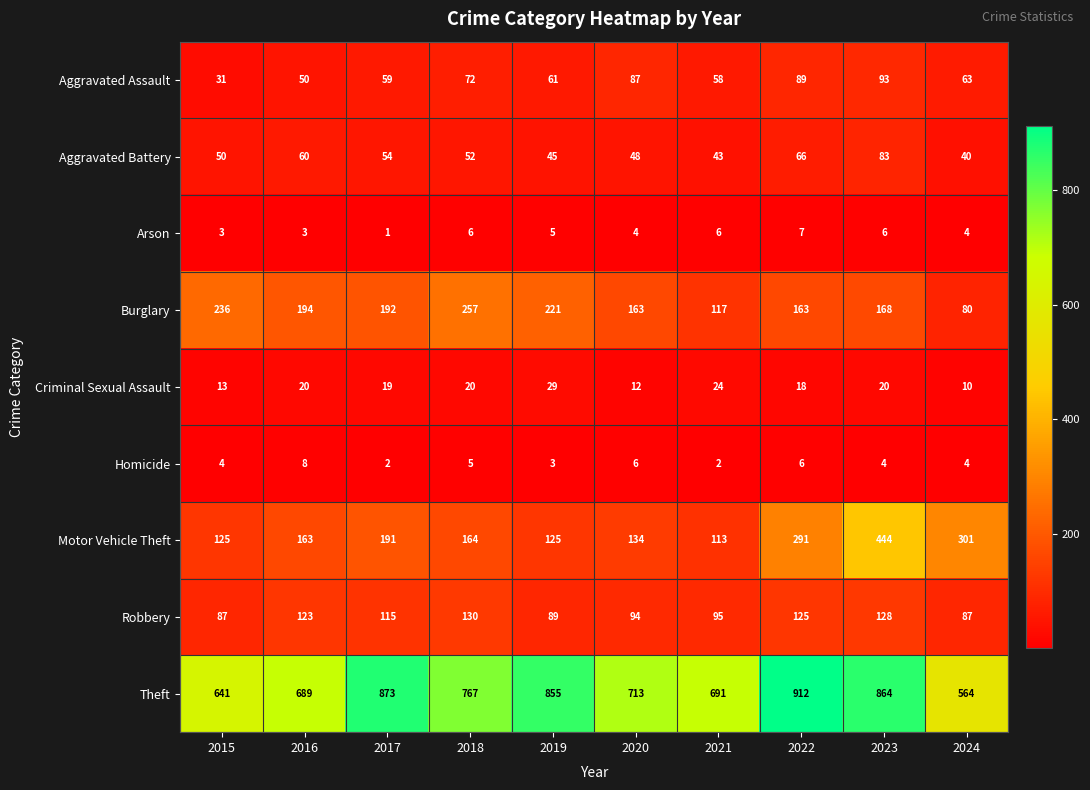

What is the total value across all series at 2018?

1473